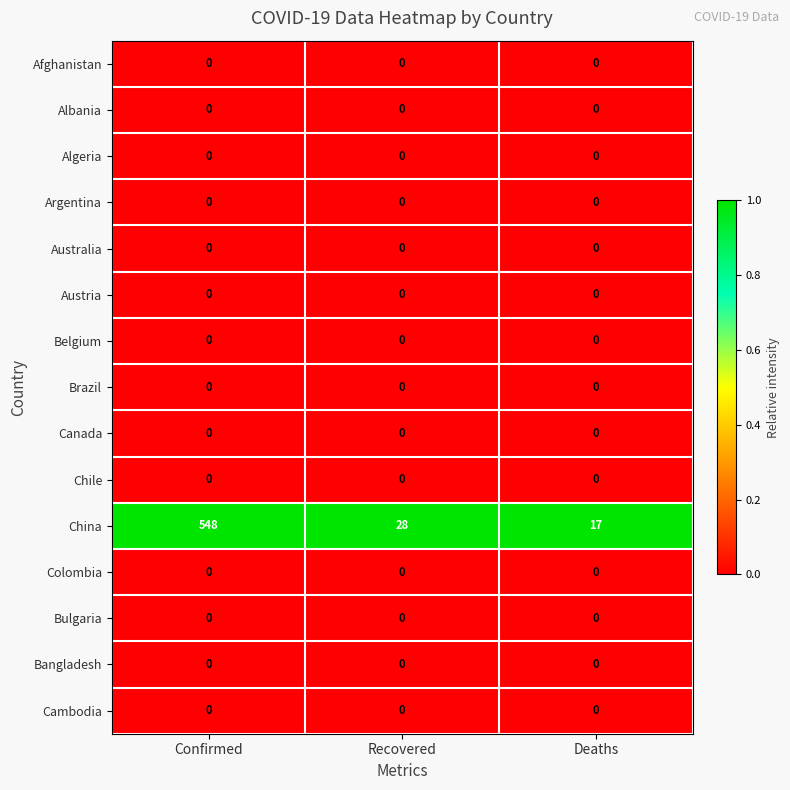

At which category is the sum across all series the highest?

Confirmed